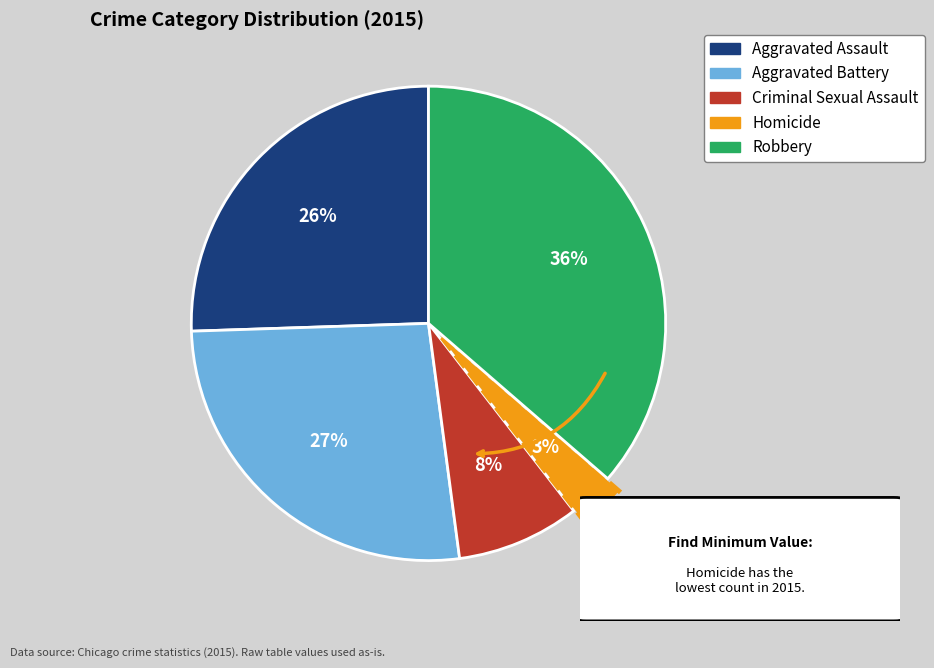

To the nearest percent, what is the difference between the largest and smallest slice percentages?

33%